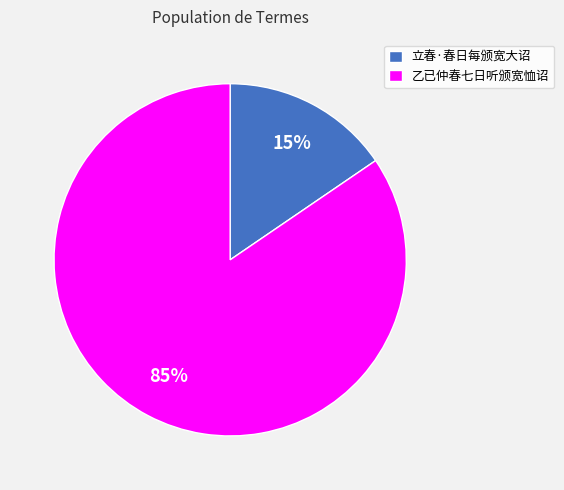

How many slices are in this pie chart?

2